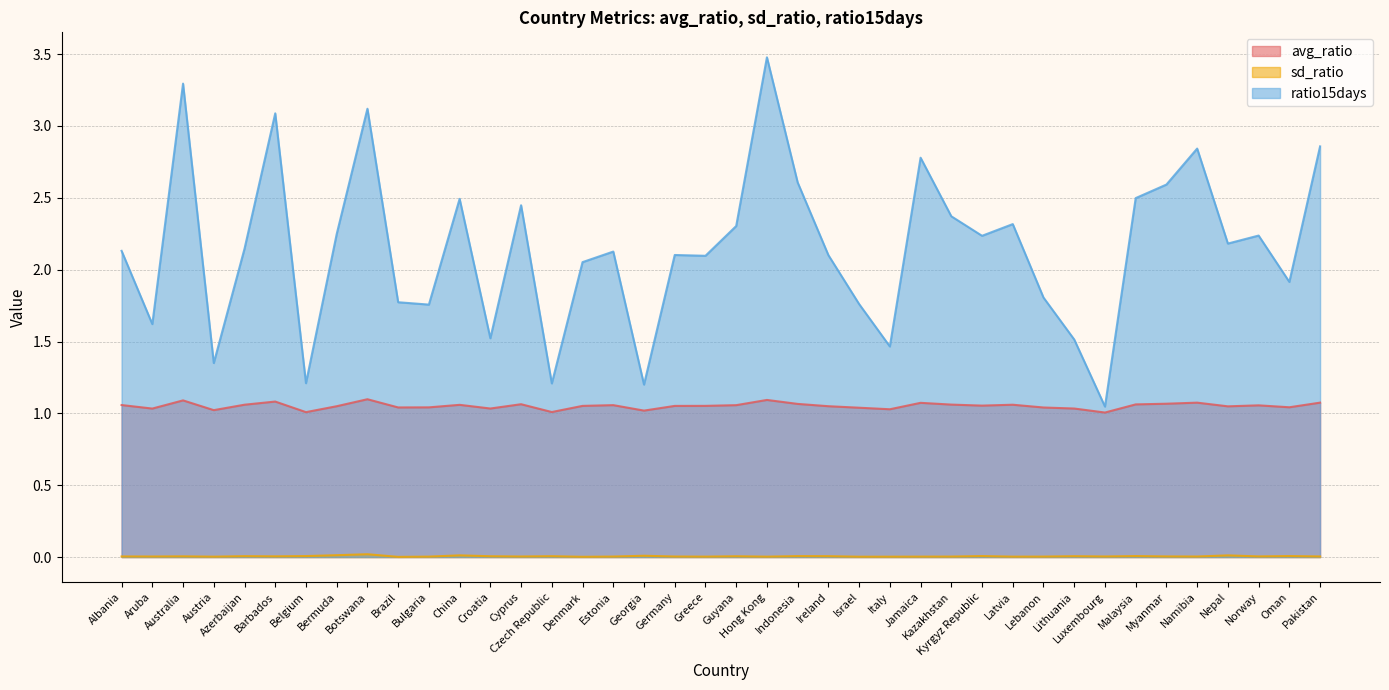

List the series in order of their peak value, lowest first.

sd_ratio, avg_ratio, ratio15days